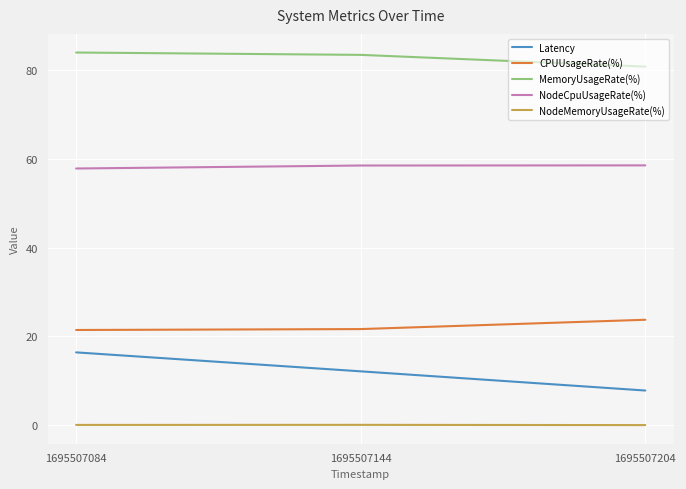

The value of NodeMemoryUsageRate(%) at 1695507084 is 0.0. True or false?

True